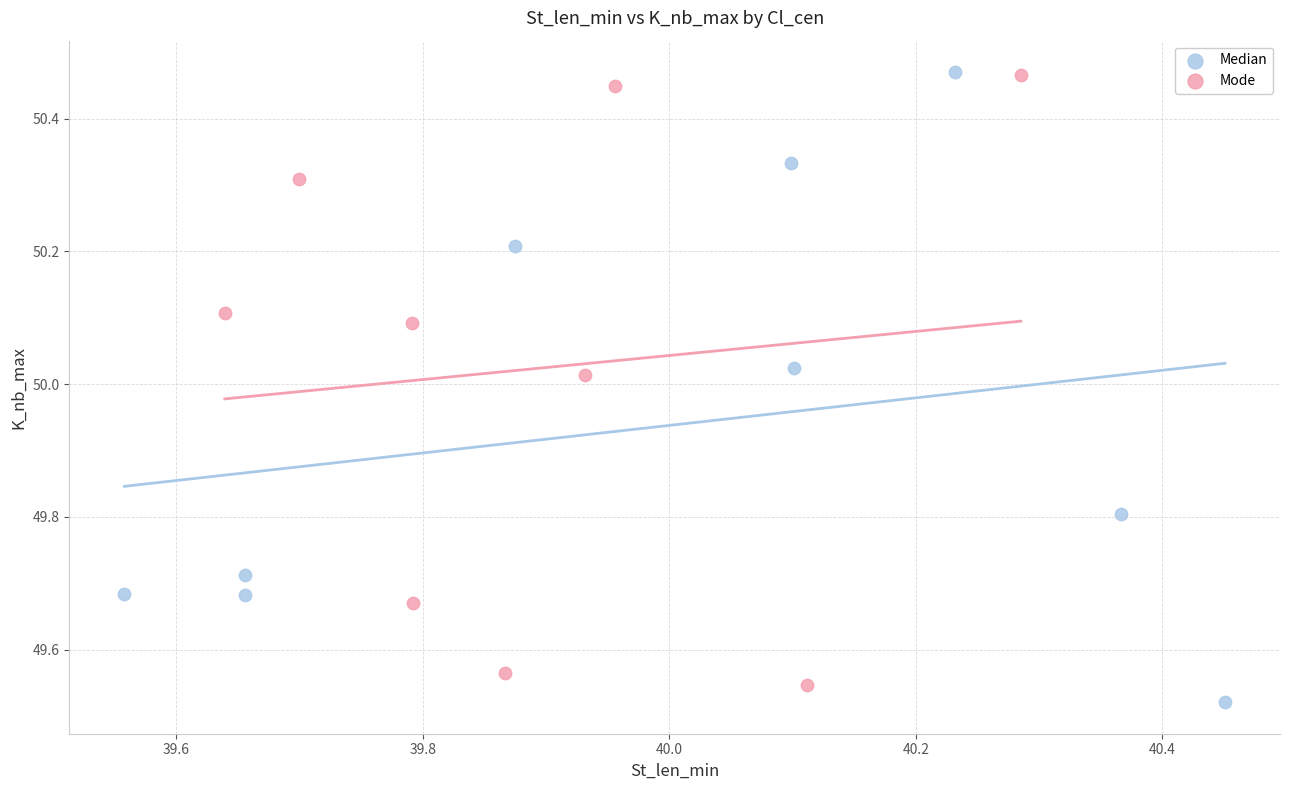

What are all the series names shown in the legend?

Median, Mode